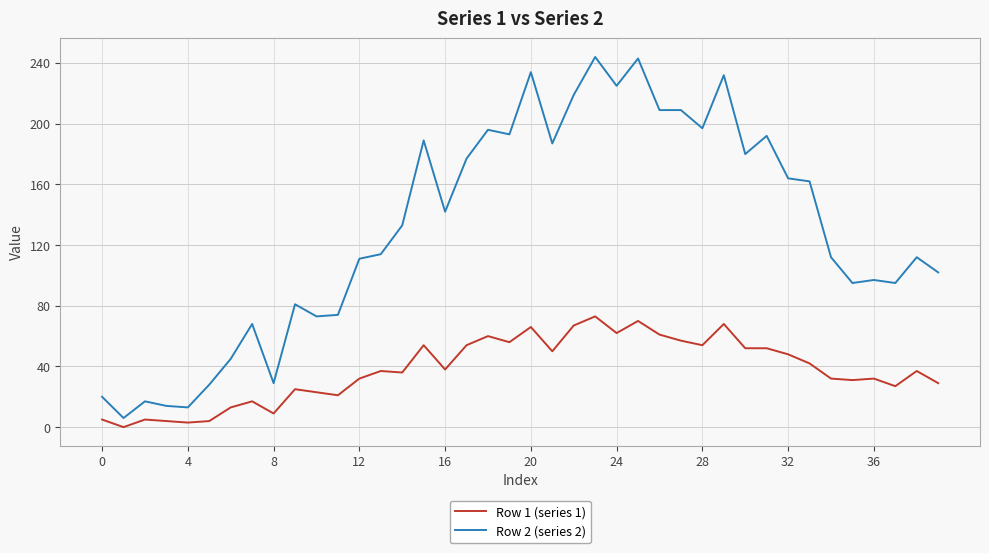

Which series has the largest total across all categories?

Row 2 (series 2)